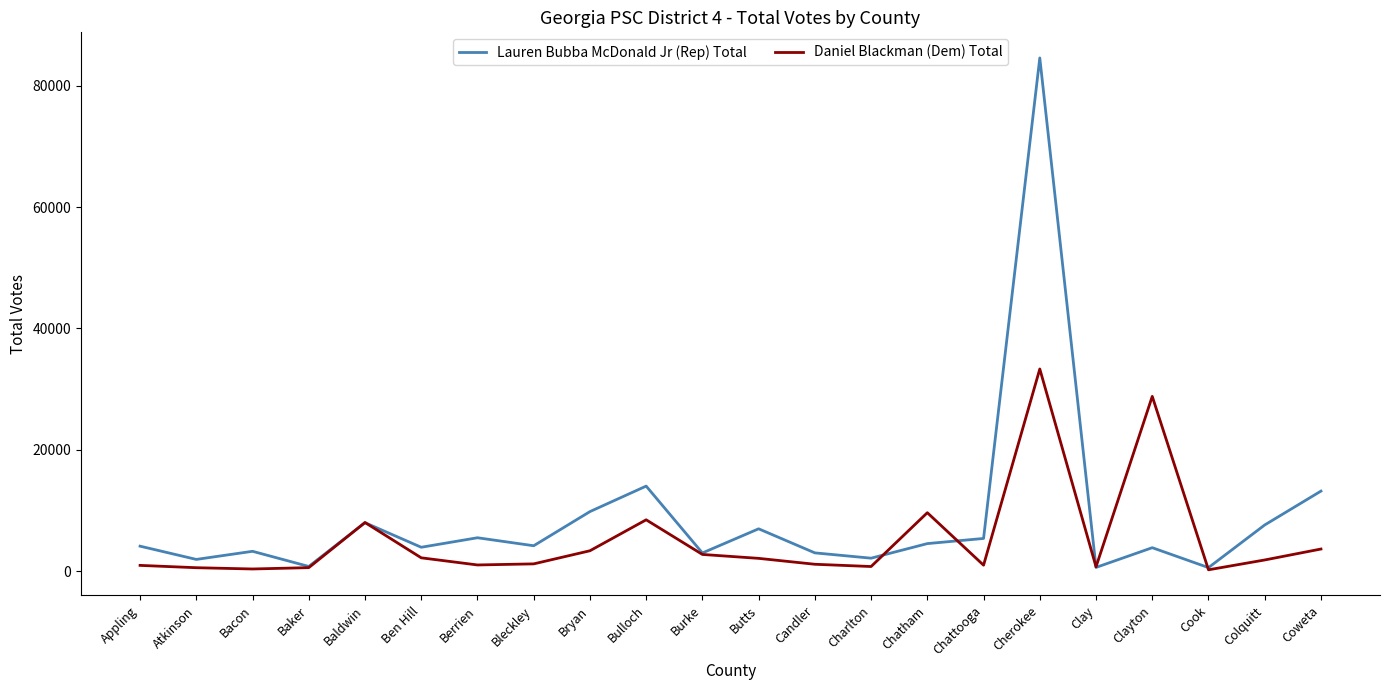

What is the average value of the Daniel Blackman (Dem) Total series?

5126